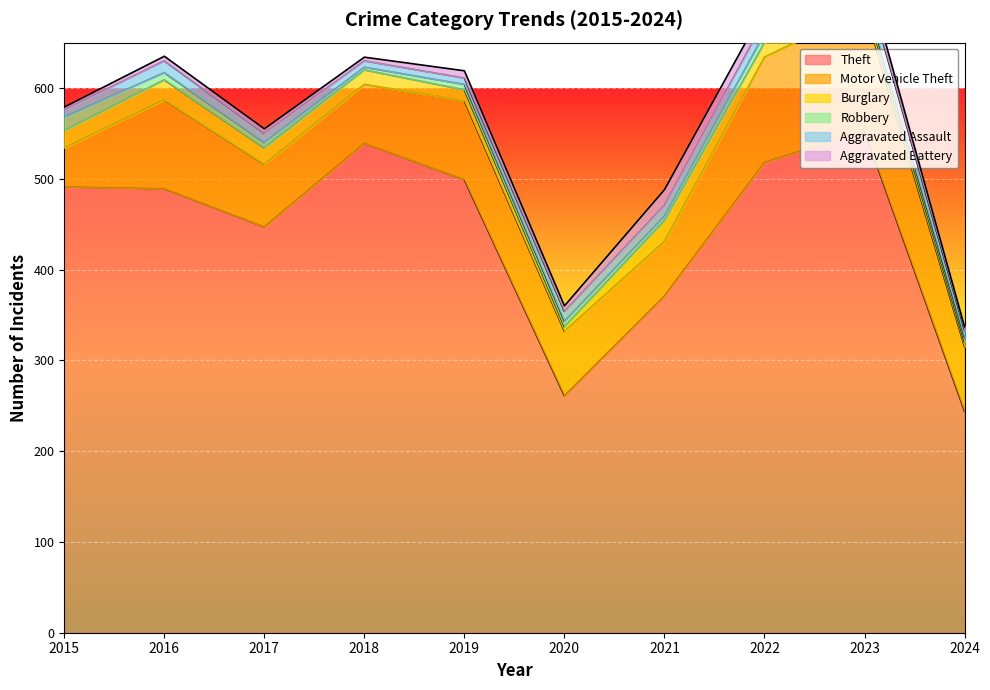

True or false: Motor Vehicle Theft and Robbery intersect in this chart.

False